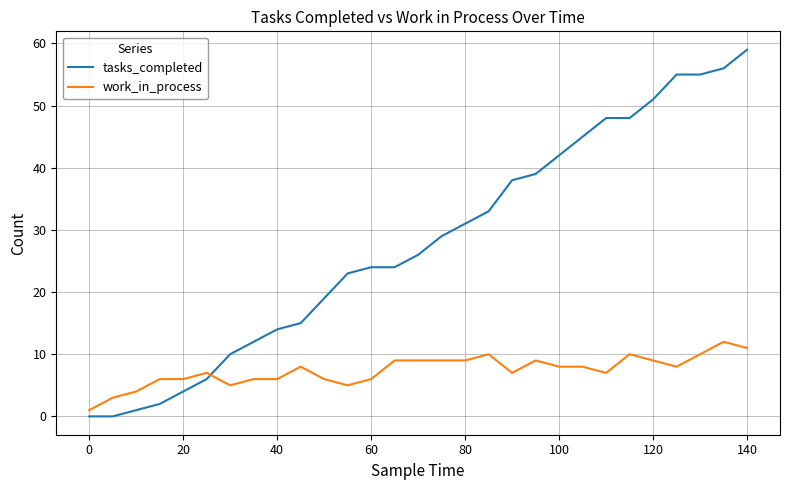

How many lines are shown in the chart?

2